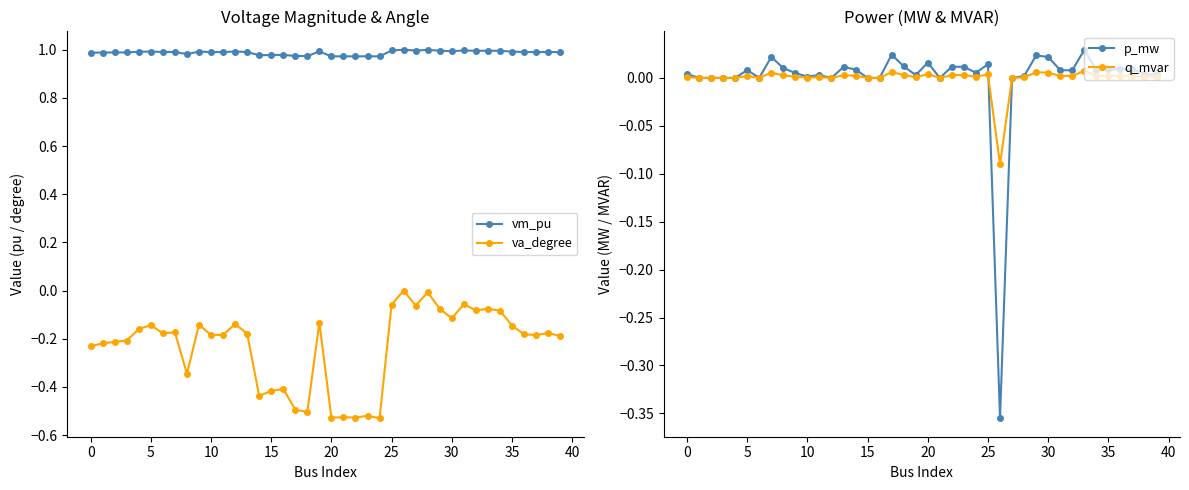

What is the total value across all series at 23?

0.5